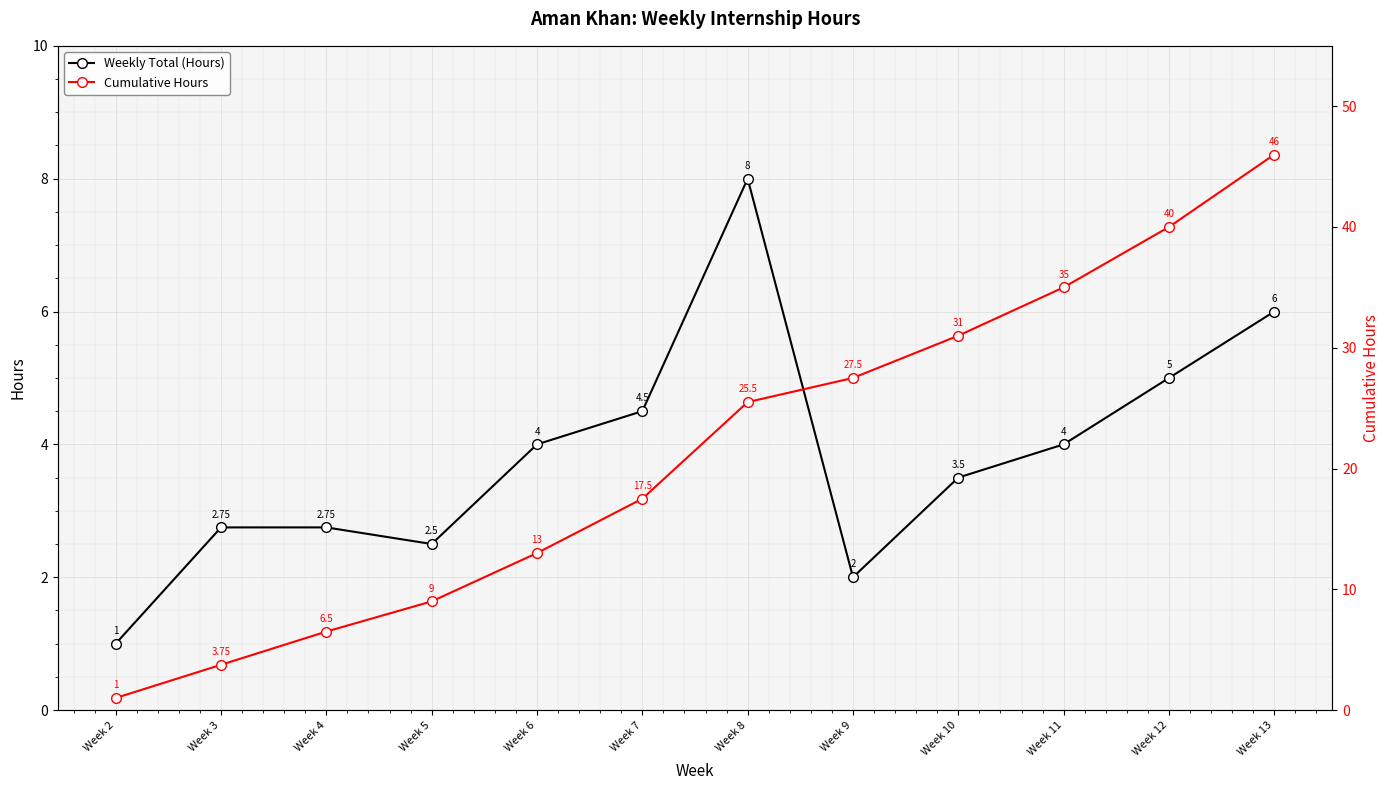

List the series in order of their peak value, lowest first.

Weekly Total (Hours), Cumulative Hours